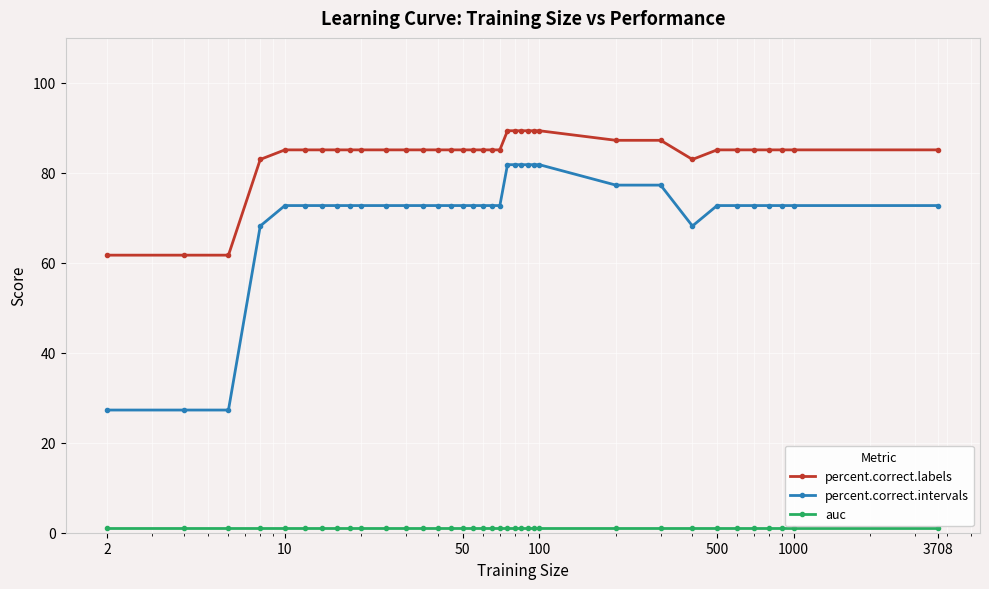

What is the value of the percent.correct.labels point at the 32nd from the left?

85.1